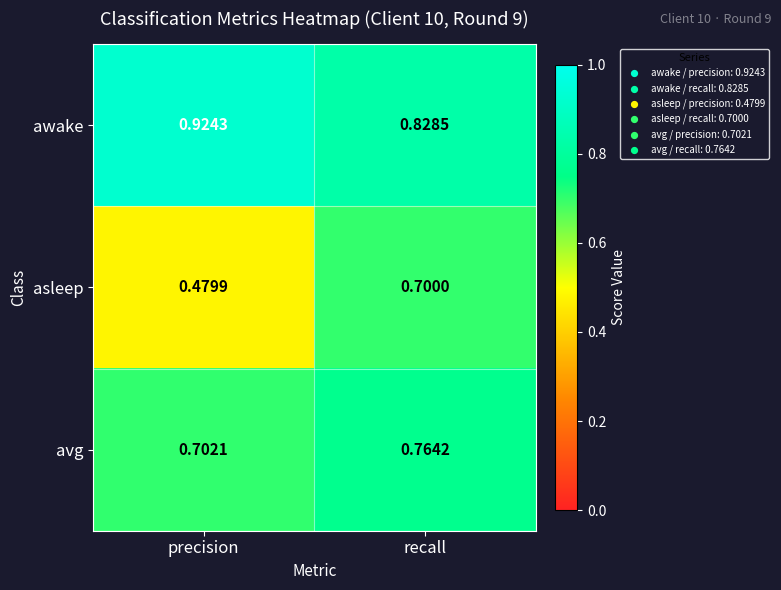

What is the total value across all series at recall?

2.3